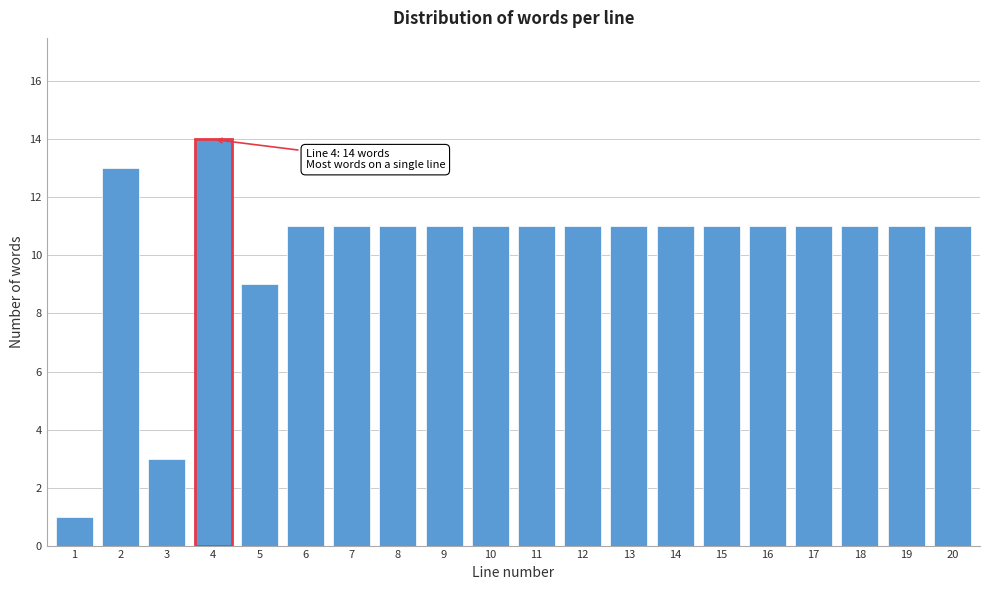

Reading left to right, what are all the values shown in this chart?

1	13	3	14	9	11	11	11	11	11	11	11	11	11	11	11	11	11	11	11